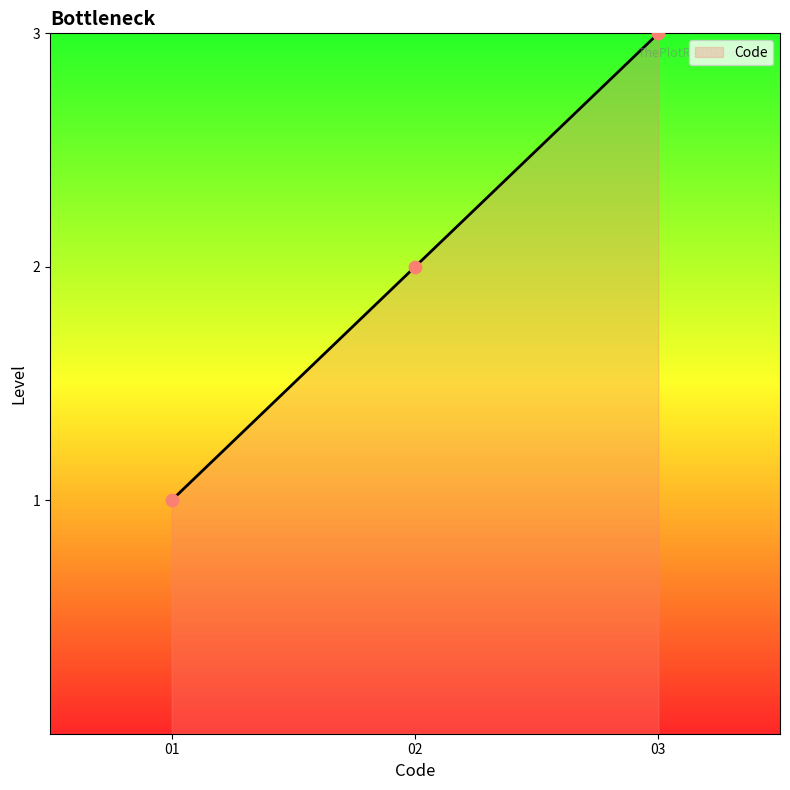

What is the change in value from 01 to 02?

+1